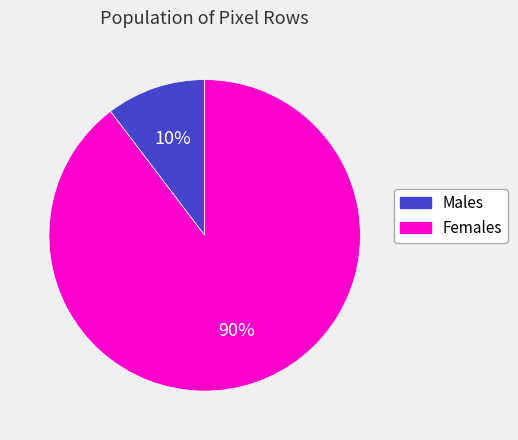

How many segments does this pie chart have?

2